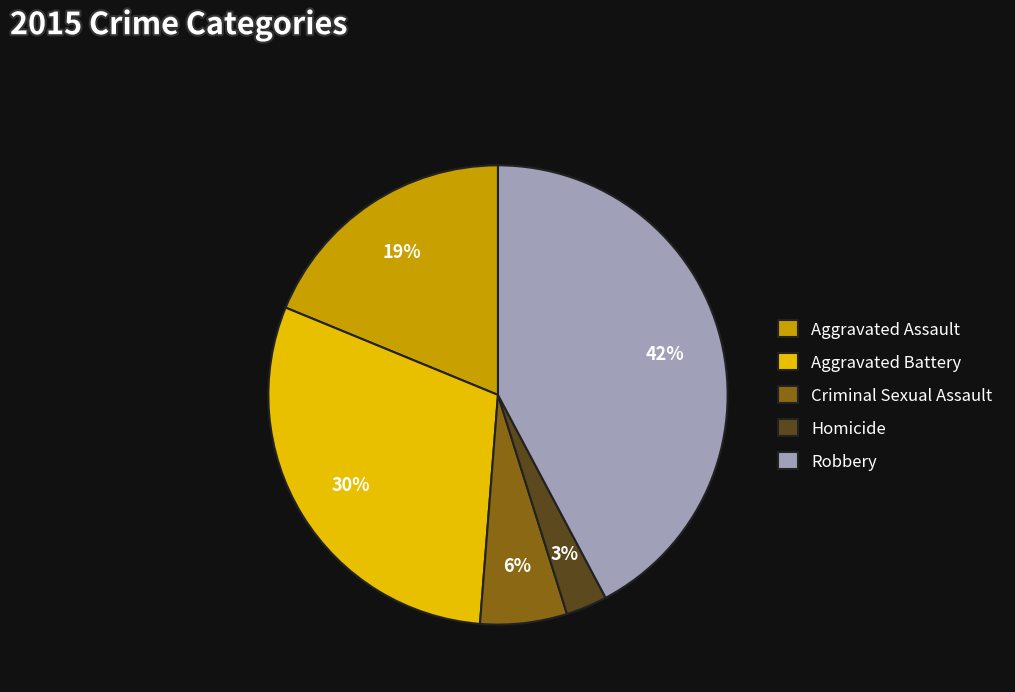

Which has a higher value, Aggravated Battery or Criminal Sexual Assault?

Aggravated Battery